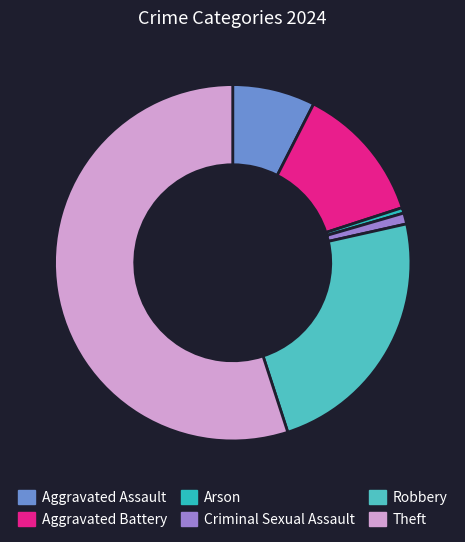

To the nearest percent, what is the difference between the Theft and Arson slice percentages?

54%